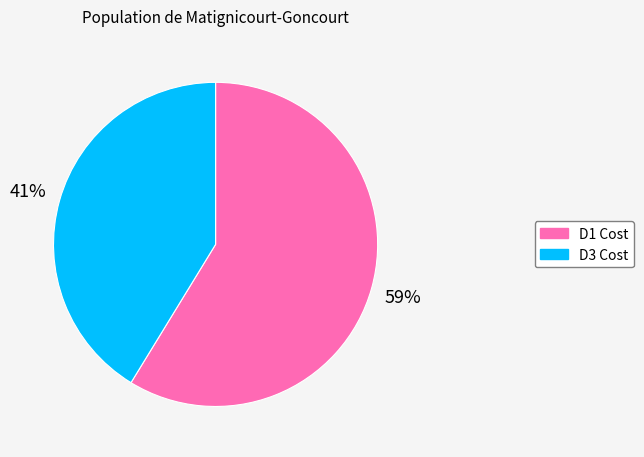

Approximately how many times larger is the value at D3 Cost compared to D1 Cost?

0.7